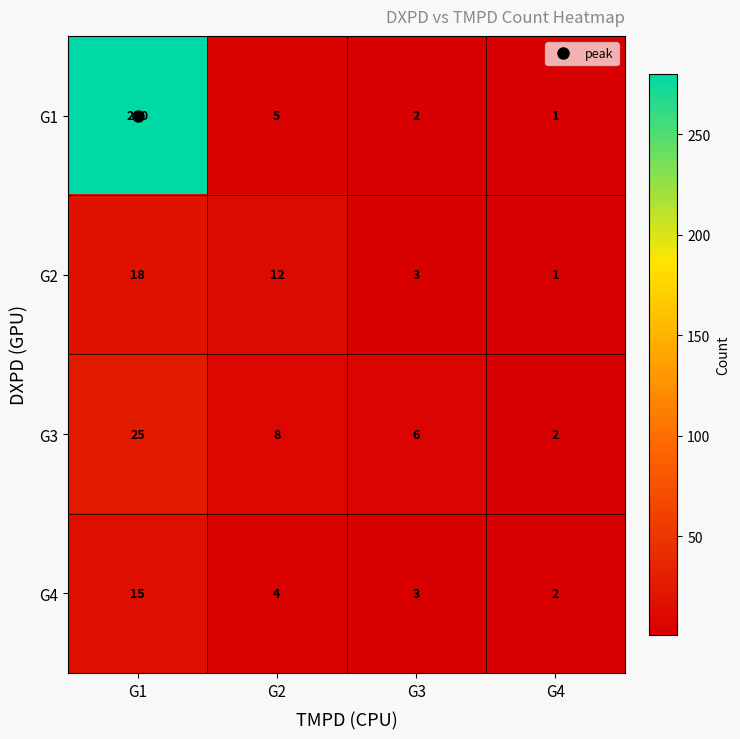

What is the greatest value displayed?

280